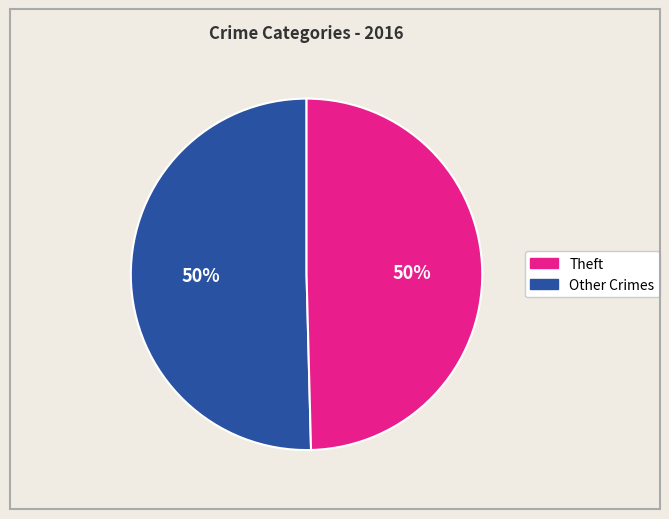

To the nearest percent, what is the average slice percentage?

50%